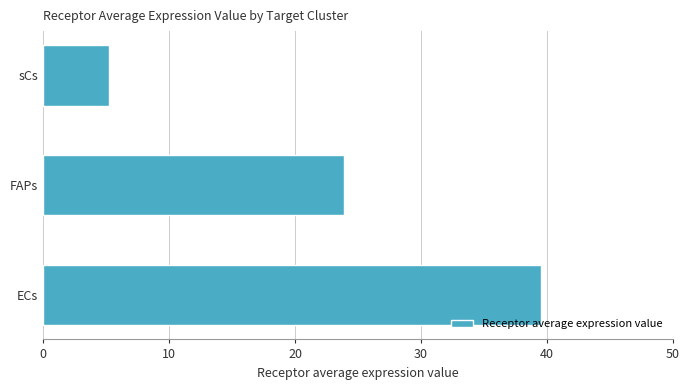

What is the minimum value shown in the chart?

5.2